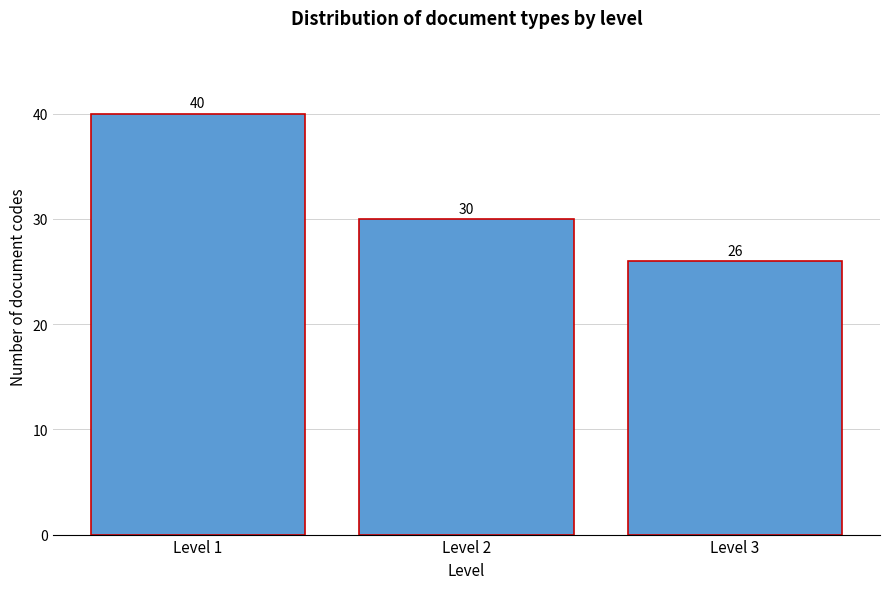

Reading left to right, transcribe all the data shown in this chart.

40	30	26